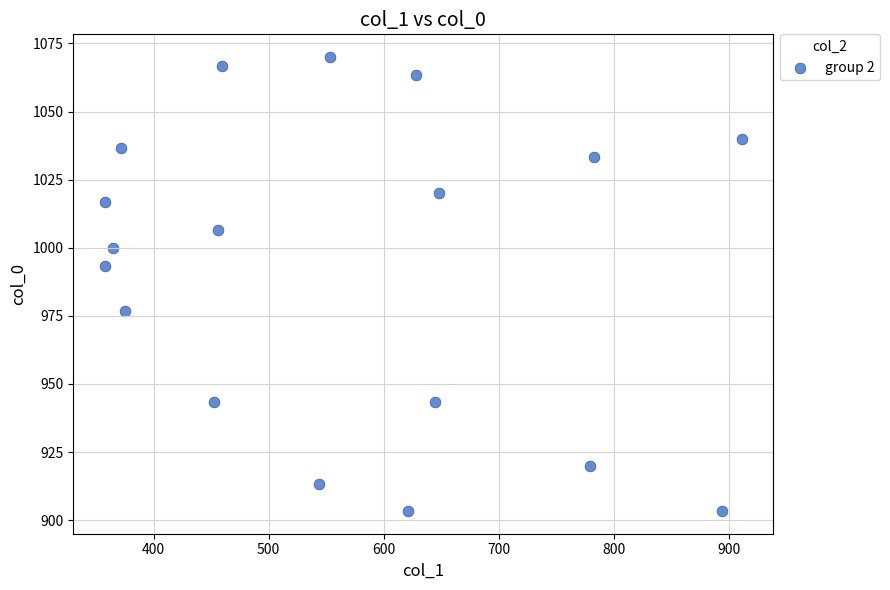

What is the range of X values (max minus min)?

553.5